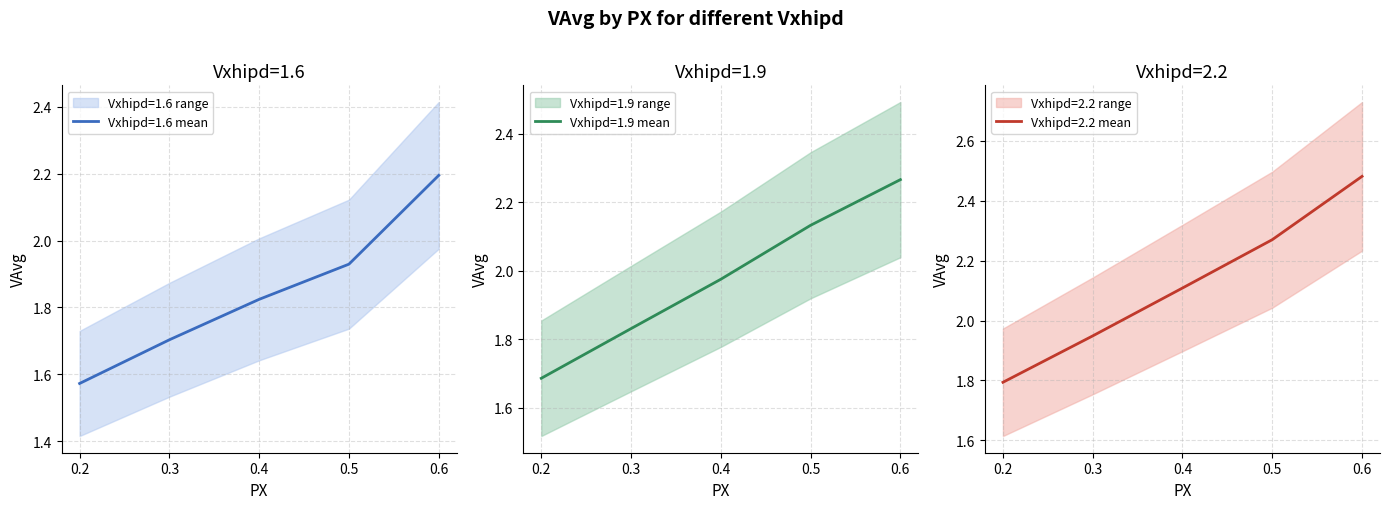

What is the difference between the second highest and second lowest values in the Vxhipd=1.6 series?

0.2